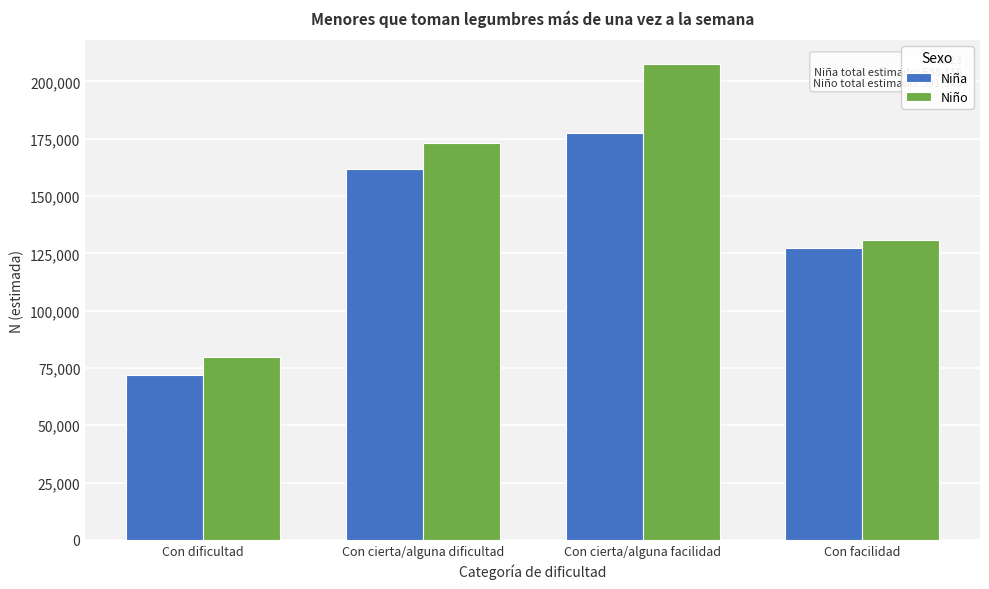

Reading right to left, what are all the values shown in this chart?

Niña: Con facilidad=127361	Con cierta/alguna facilidad=177328	Con cierta/alguna dificultad=161646	Con dificultad=71781
Niño: Con facilidad=130807	Con cierta/alguna facilidad=207610	Con cierta/alguna dificultad=173265	Con dificultad=79863